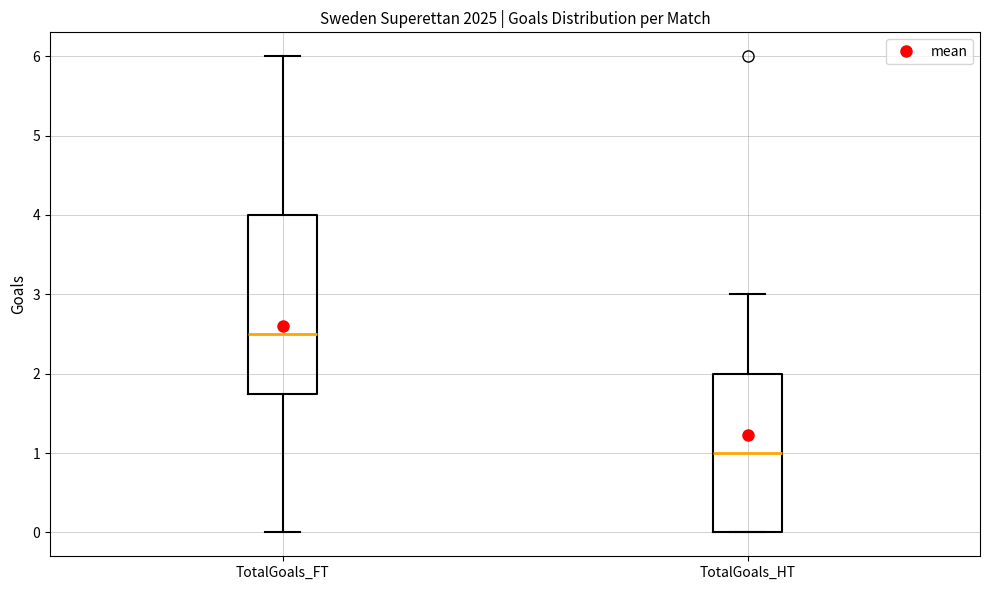

Reading left to right, read every box against the y-axis: the position of its median line, the range the box covers, and the ends of its whiskers. The values are not printed on the chart, so give them approximately, as read against the axis.

TotalGoals_FT: median 2.5, box 1.8 to 4.0, whiskers 0.0 to 6.0
TotalGoals_HT: median 1.0, box 0.0 to 2.0, whiskers 0.0 to 3.0